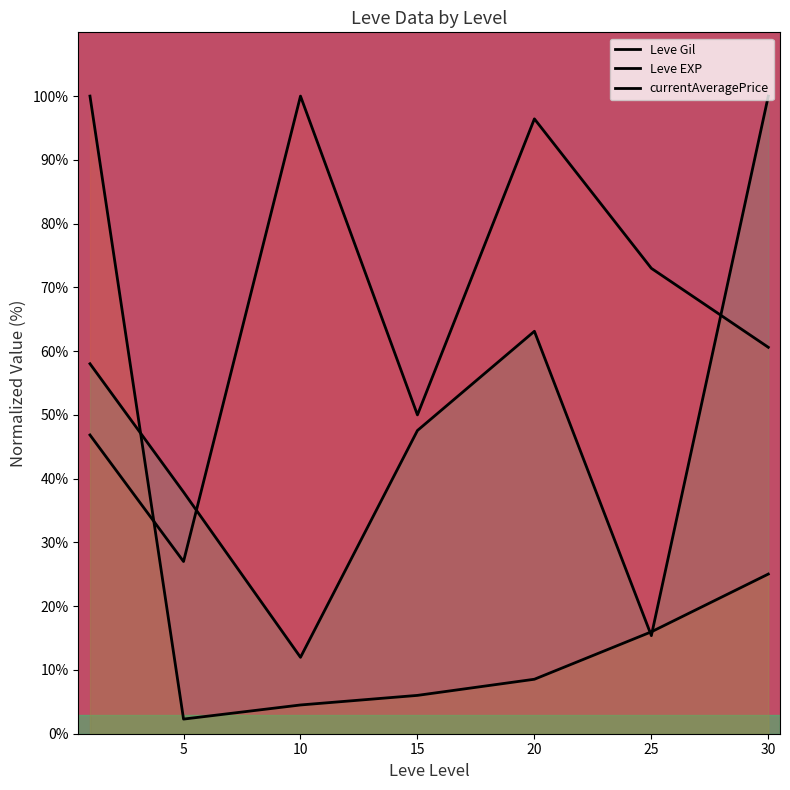

Reading left to right, what are all the values shown in this chart?

Leve Gil: 46.9	27.0	100.0	50.0	96.4	73.0	60.6
Leve EXP: 100.0	2.3	4.5	6.0	8.5	16.0	25.0
currentAveragePrice: 58.0	37.9	12.0	47.6	63.1	15.4	100.0